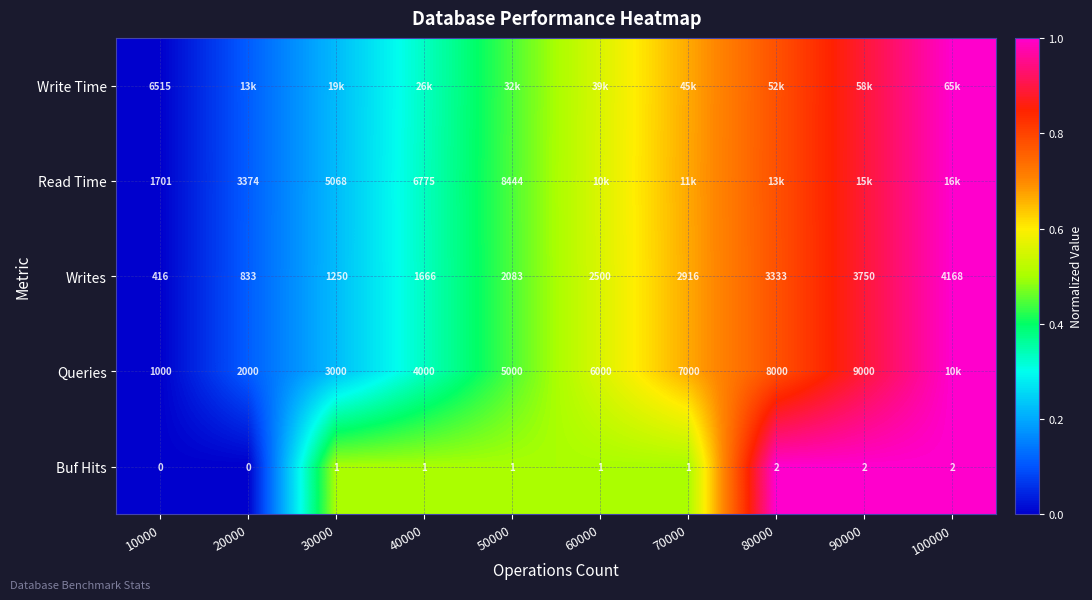

At which category is the sum across all series the highest?

100000